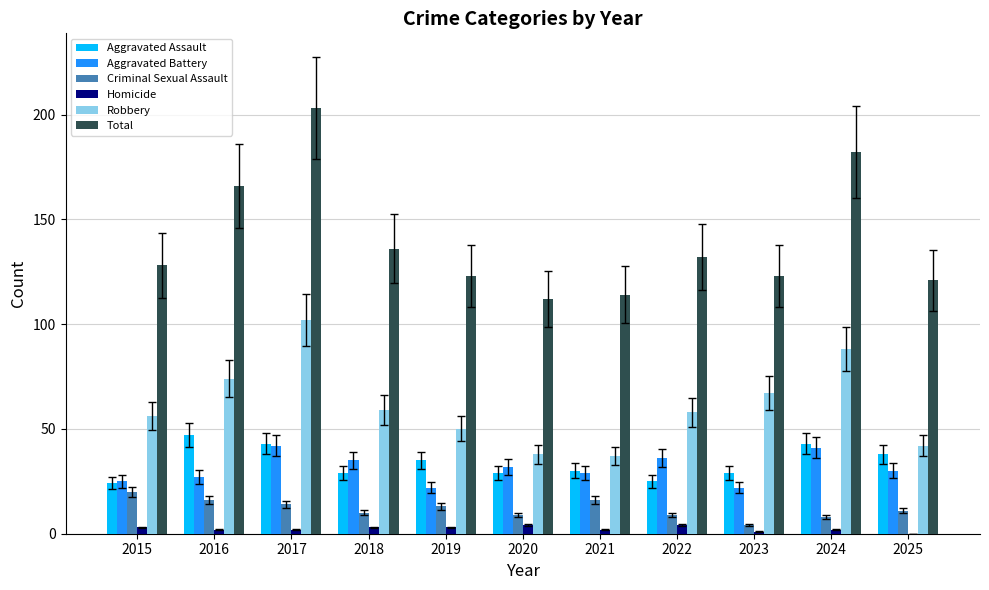

How many series are shown in this chart?

6